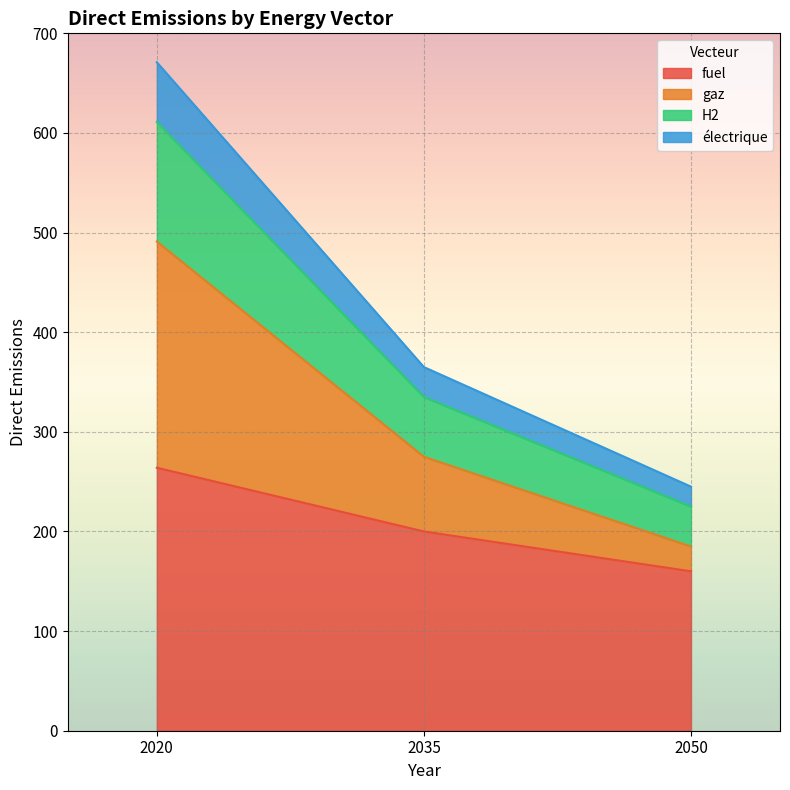

Is the value of électrique at 2050 greater than the value of gaz at 2050?

No